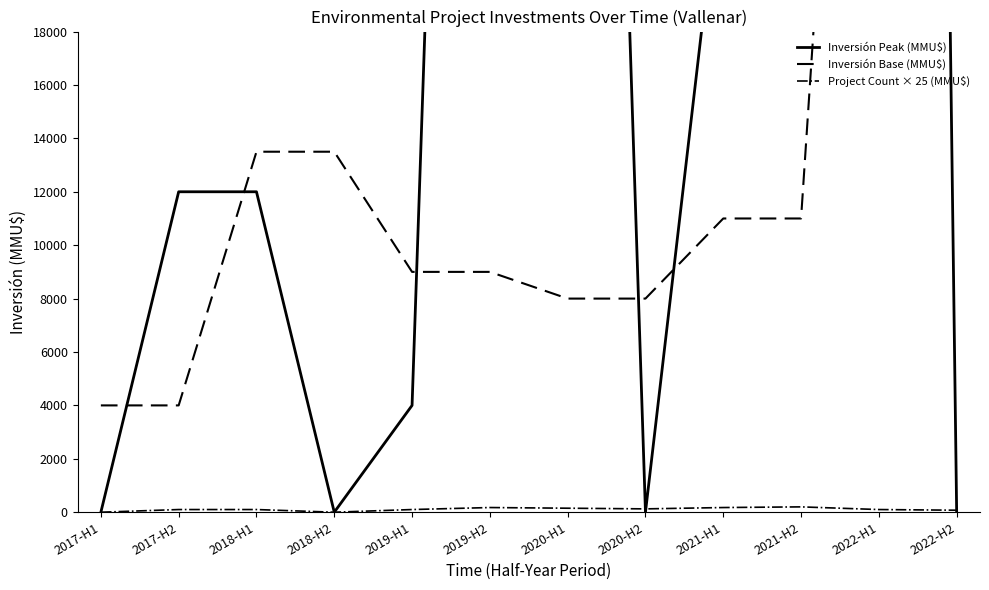

At which label does Inversión Base (MMU$) first exceed 11000?

2018-H1